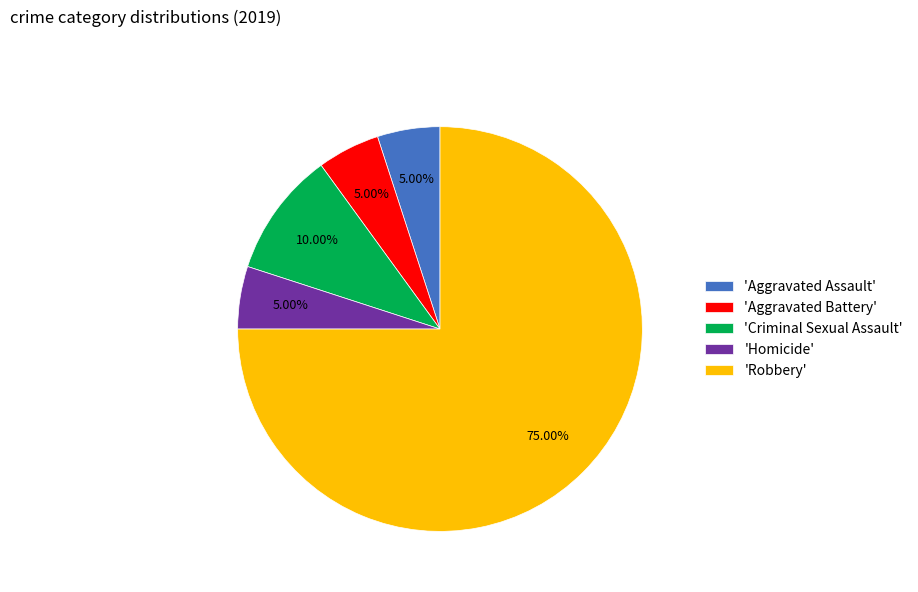

Does 'Homicide' account for over 50% of the chart?

No